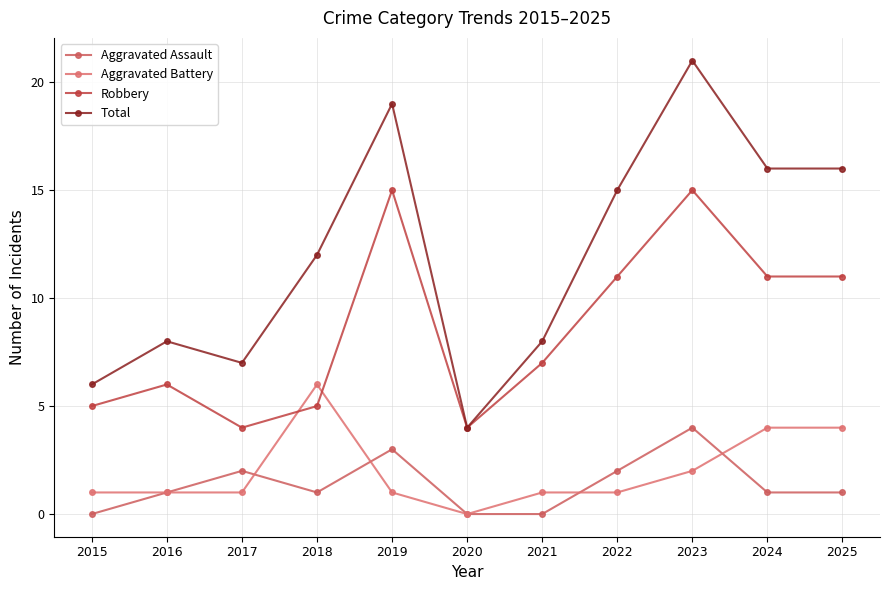

Count the number of data series in this chart.

4